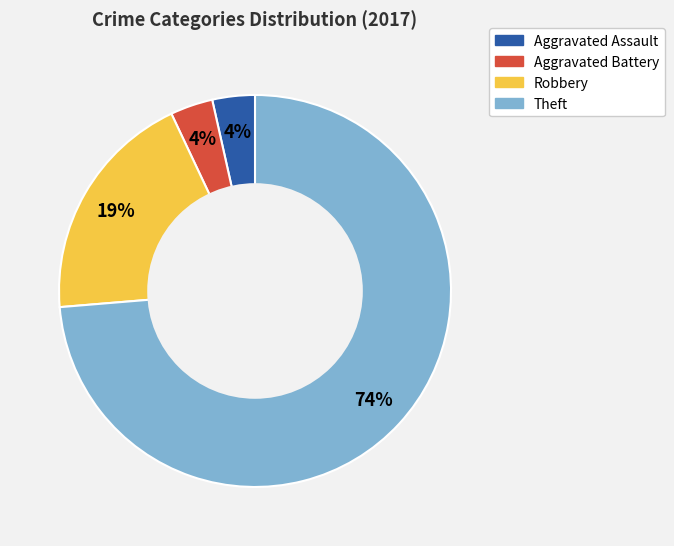

Count the number of slices in the pie.

4